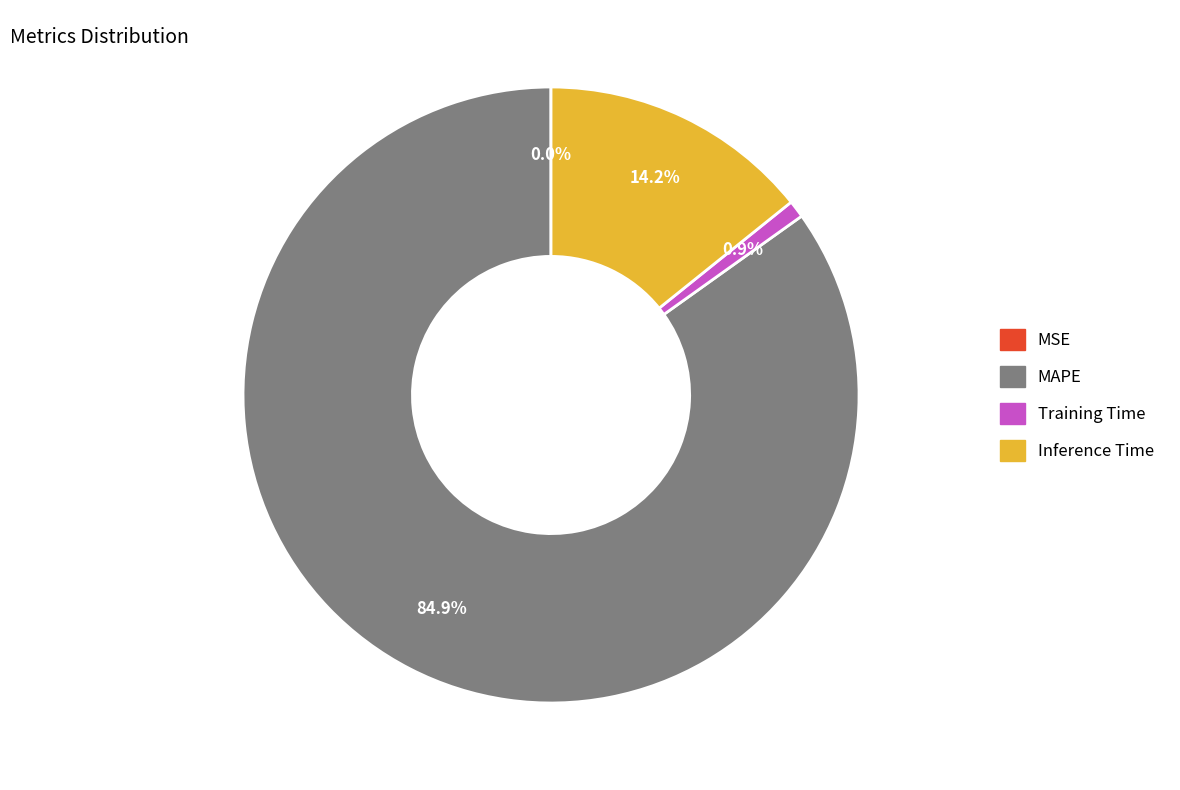

Is there any slice that represents more than half of the pie?

Yes